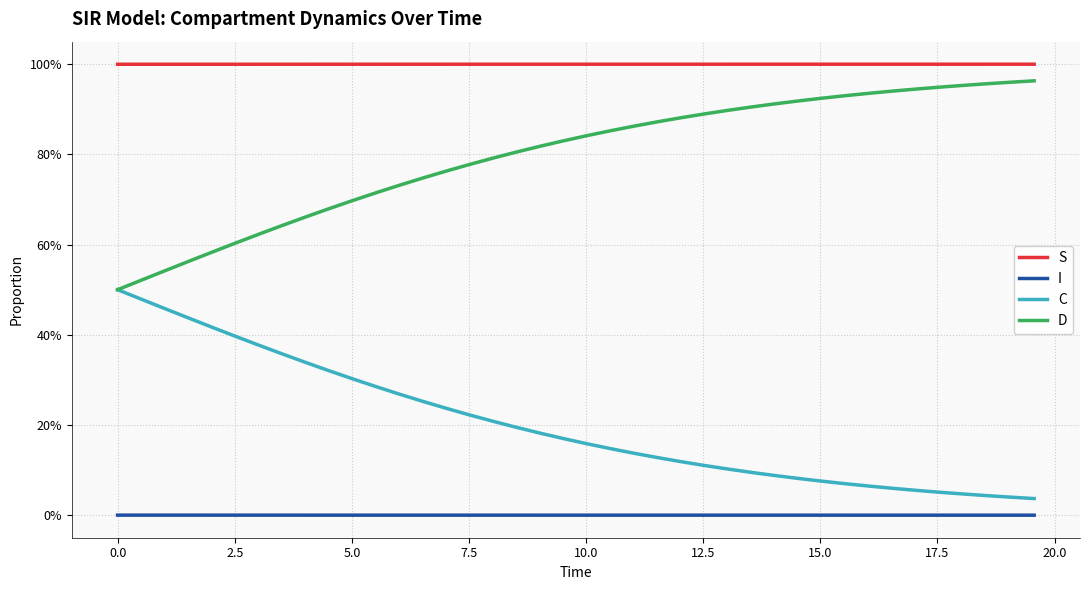

What is the sum of all C values?

8.1